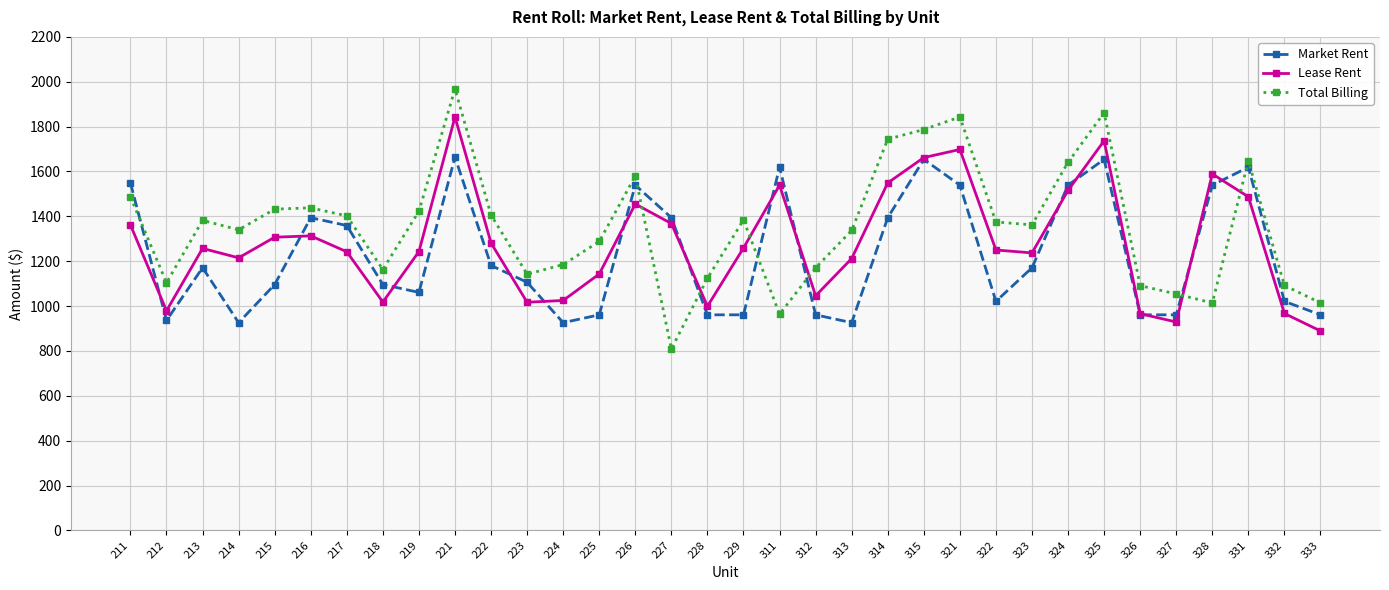

True or false: Market Rent has more than 2 interior local peaks.

True